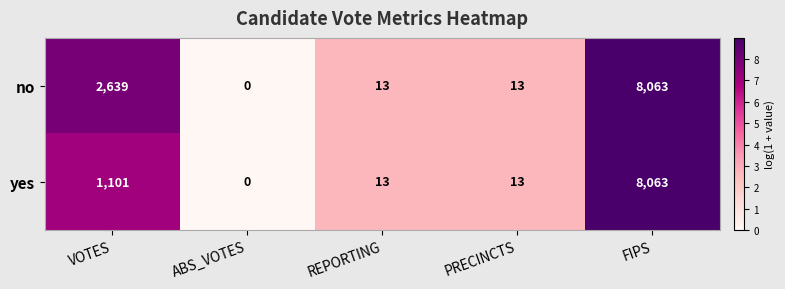

At which label is no closest to 4031?

VOTES